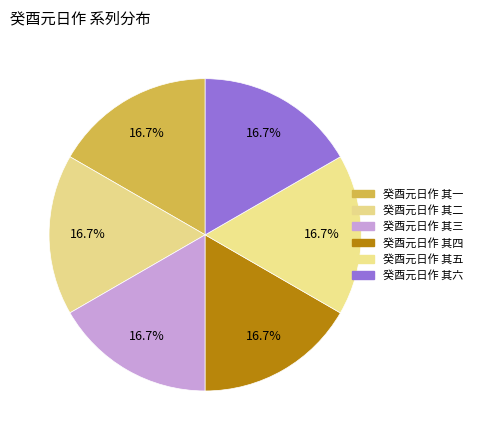

True or false: 癸酉元日作 其三 accounts for 17% of the total.

True